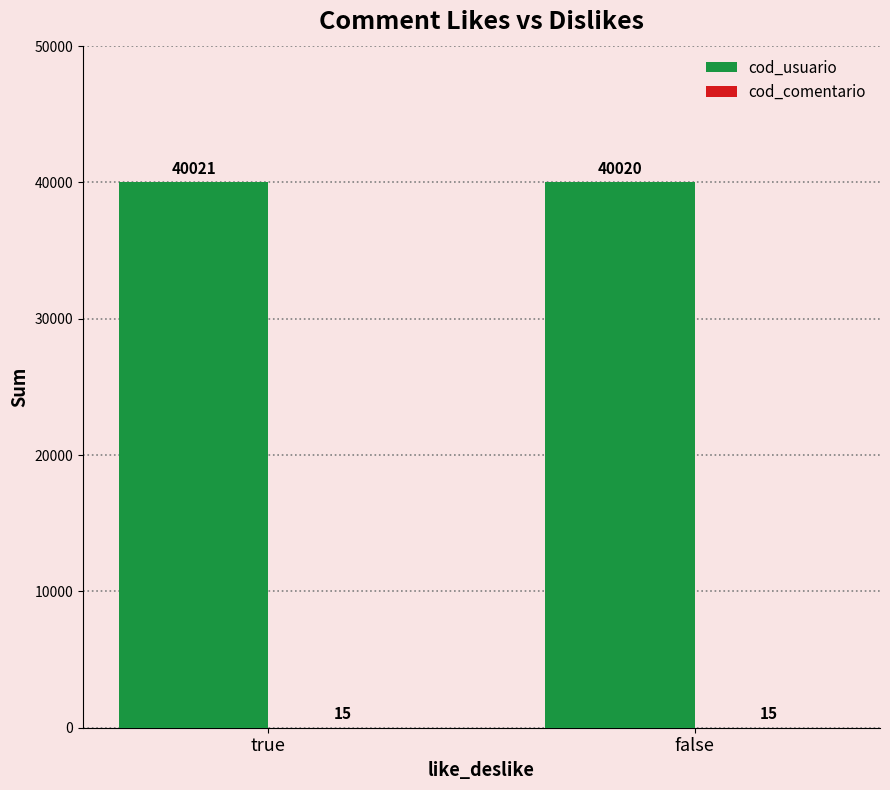

How many data points does each series have?

2